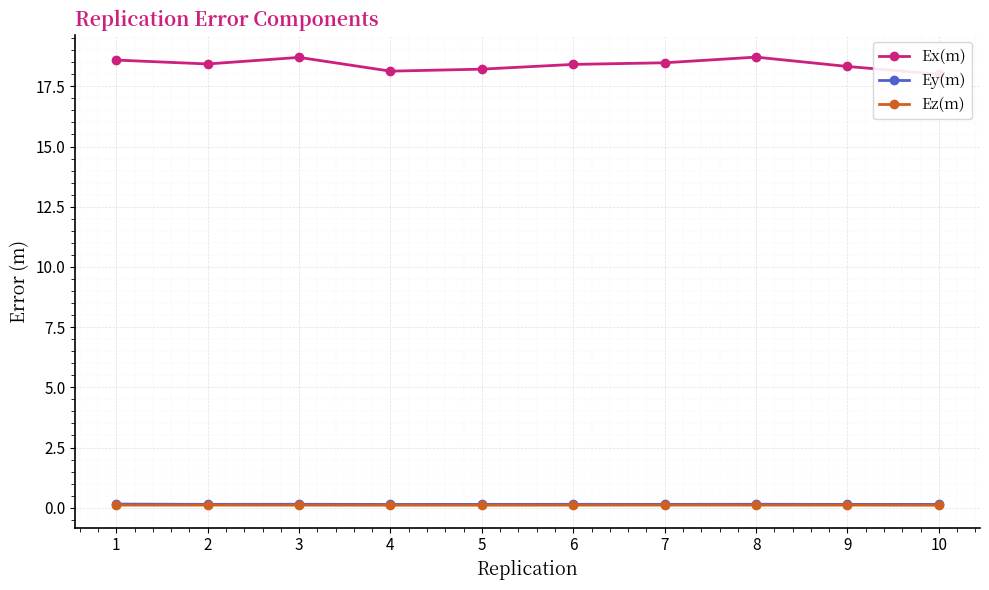

The Ey(m) series shows 0.1 at 5. True or false?

False